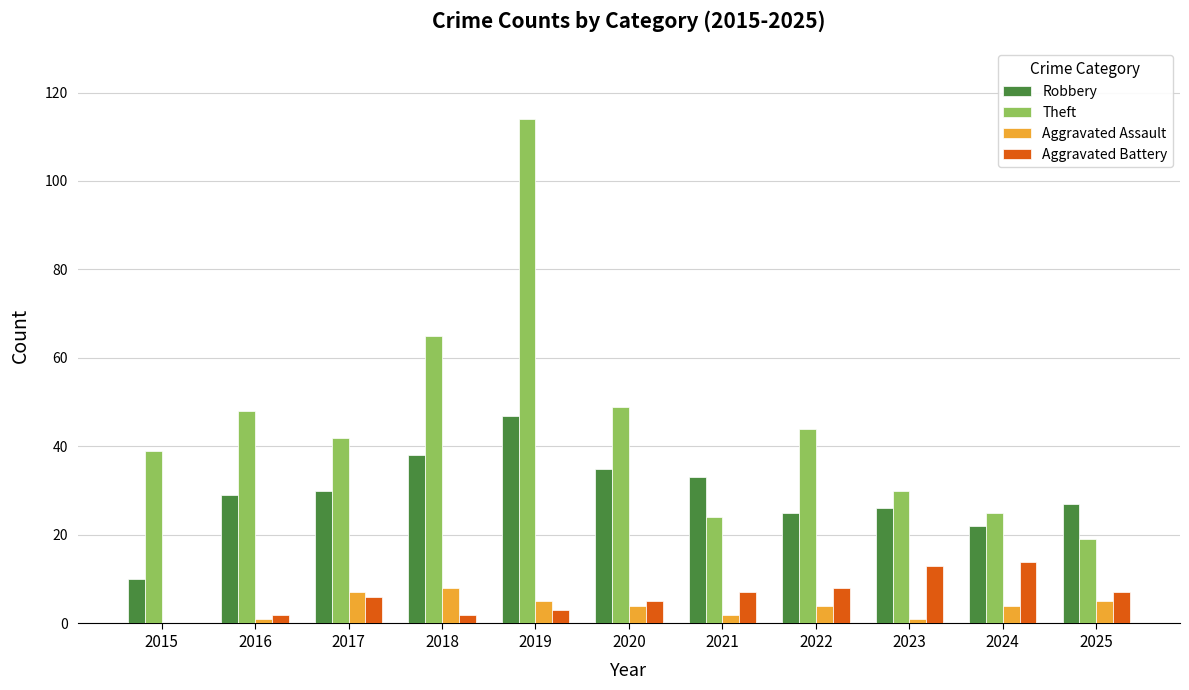

Reading left to right, transcribe all the data shown in this chart.

Robbery: 10	29	30	38	47	35	33	25	26	22	27
Theft: 39	48	42	65	114	49	24	44	30	25	19
Aggravated Assault: 0	1	7	8	5	4	2	4	1	4	5
Aggravated Battery: 0	2	6	2	3	5	7	8	13	14	7